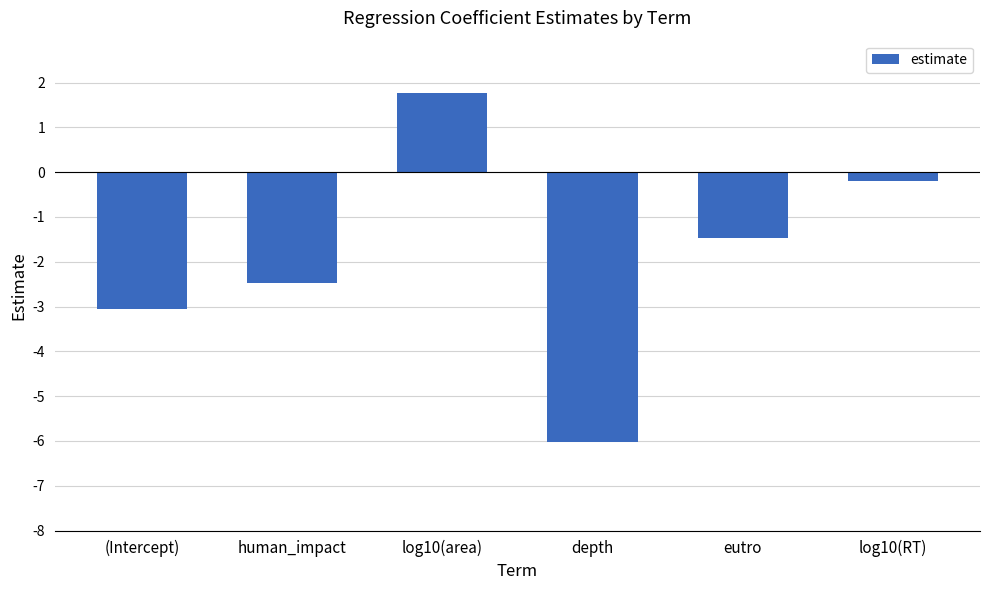

Count the number of values greater than -1.

2